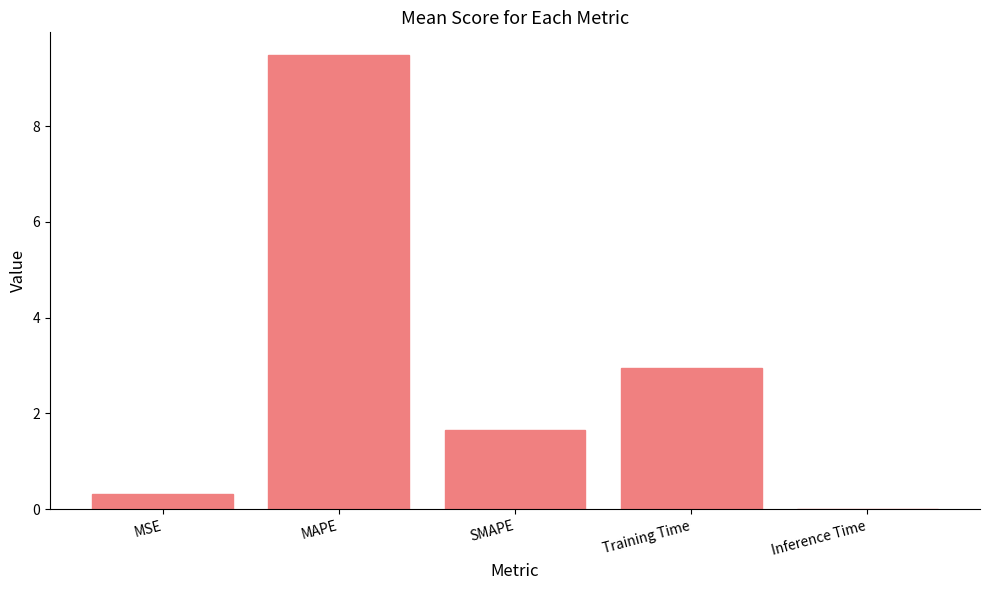

Are the bars grouped side by side (vs. stacked)?

No